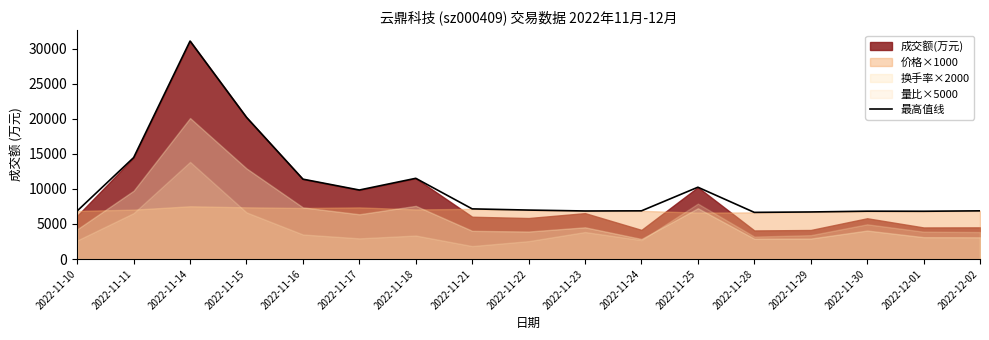

What is the label of the 12th point from the right?

2022-11-17